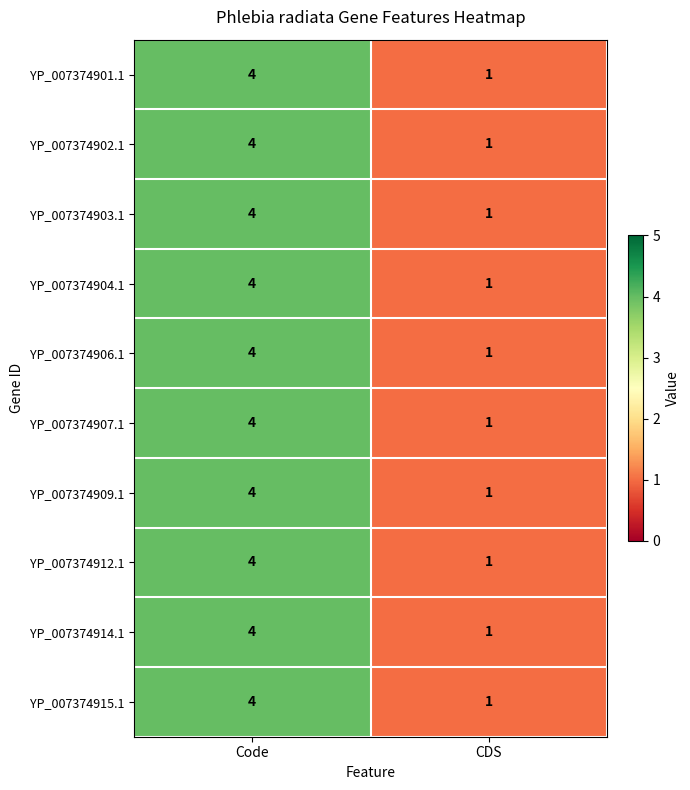

What is the approximate value of YP_007374906.1 at Code?

4